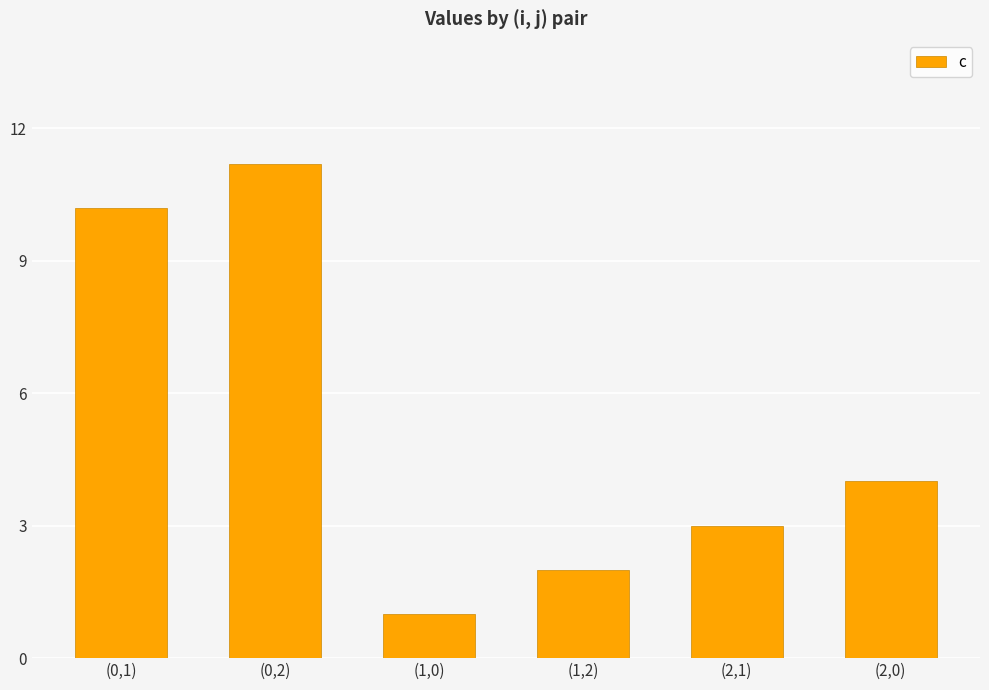

What is the value of the 3rd bar from the left?

1.0